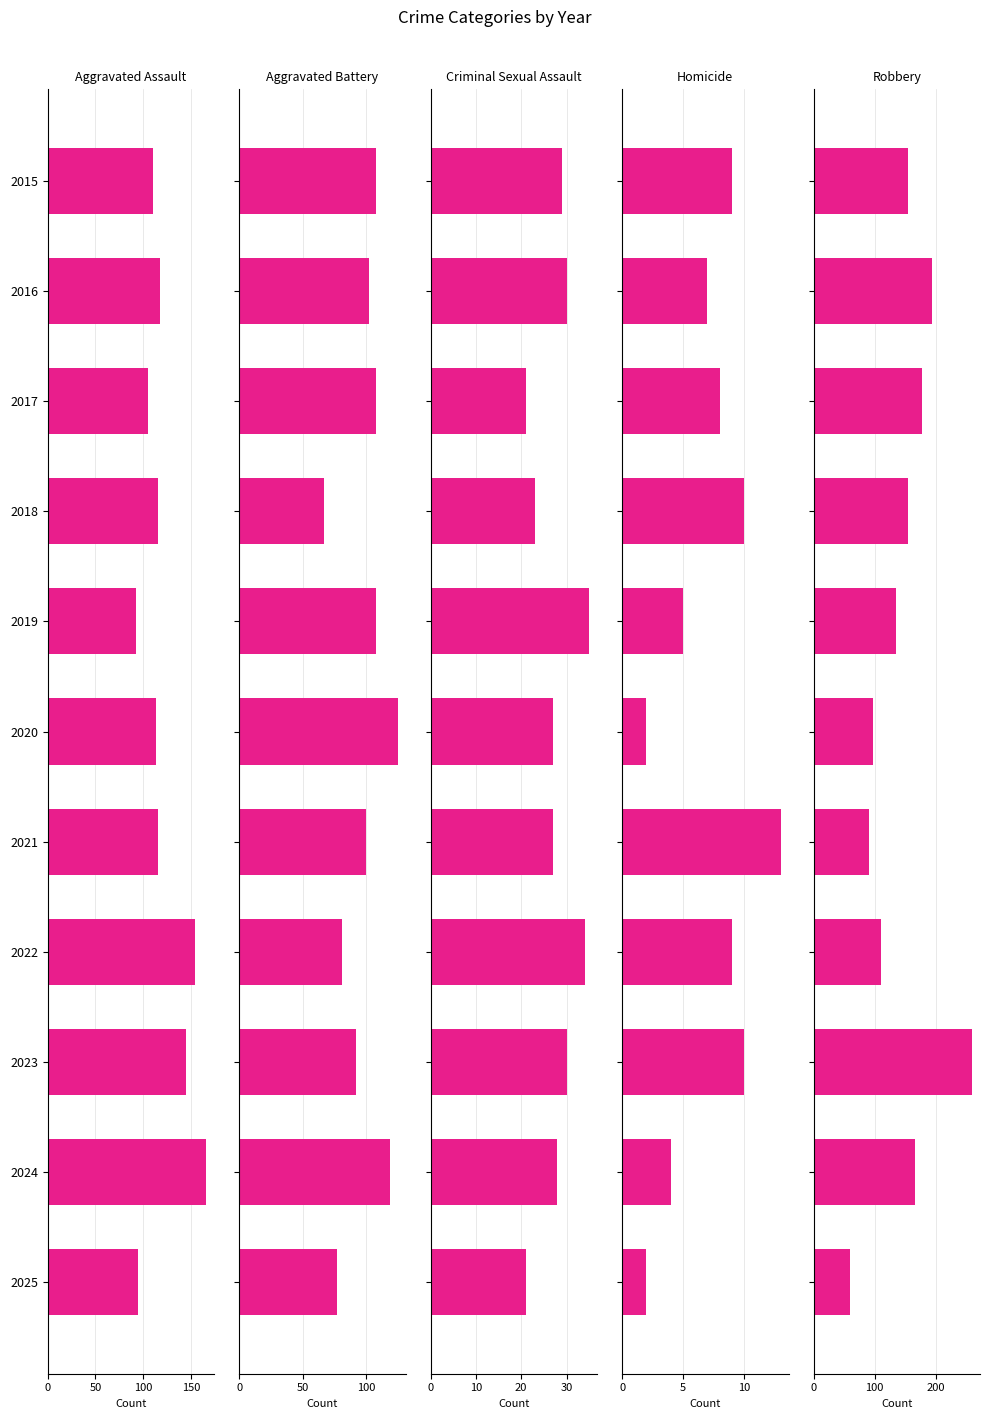

Between 2020 and 2021, which is larger?

2021